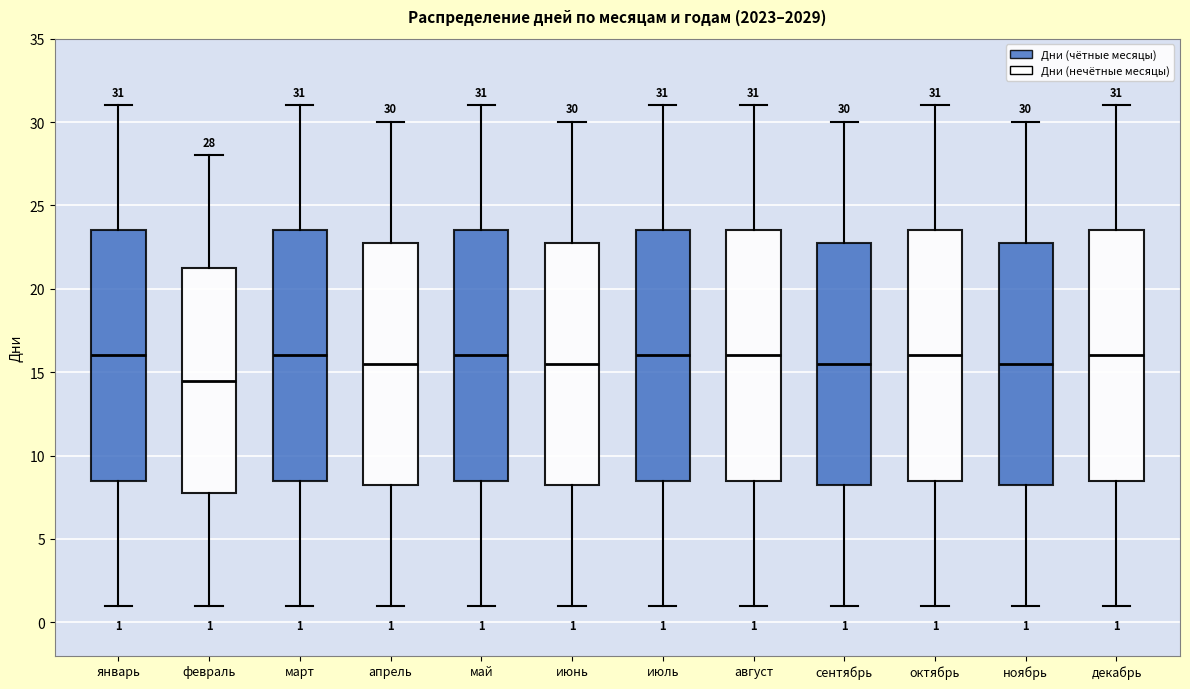

Which box has the lowest median line?

февраль